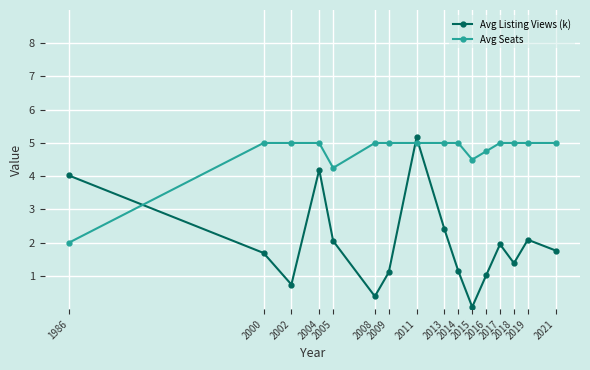

Between 2008 and 2015, which series saw the biggest shift?

Avg Seats